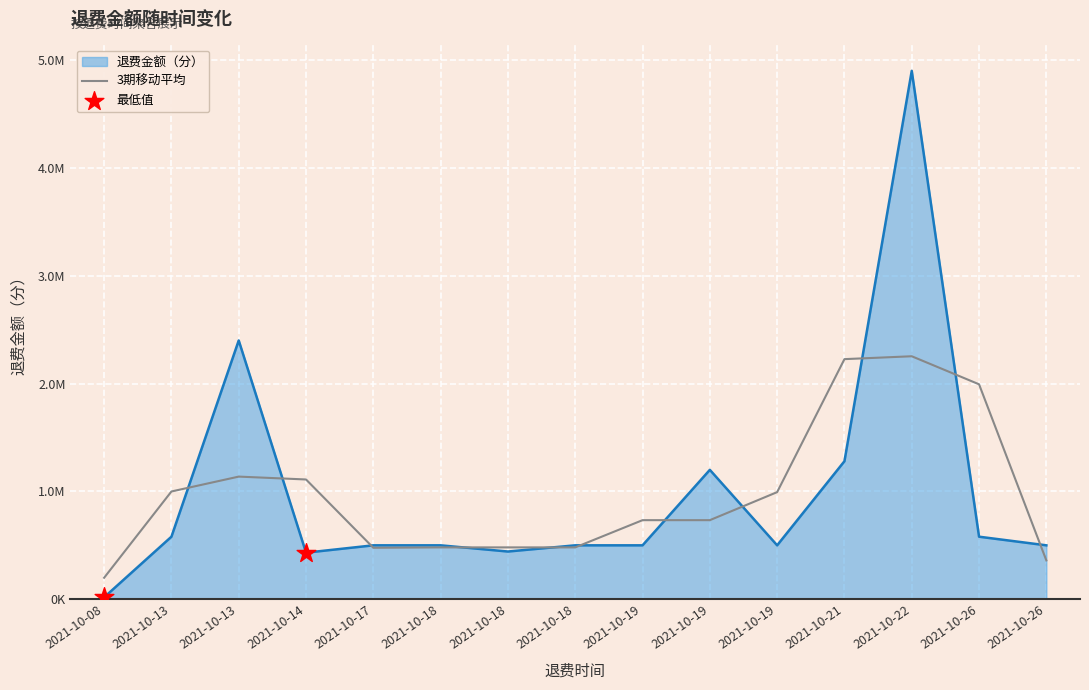

Between 2021-10-21 and 2021-10-14, which is larger?

2021-10-21